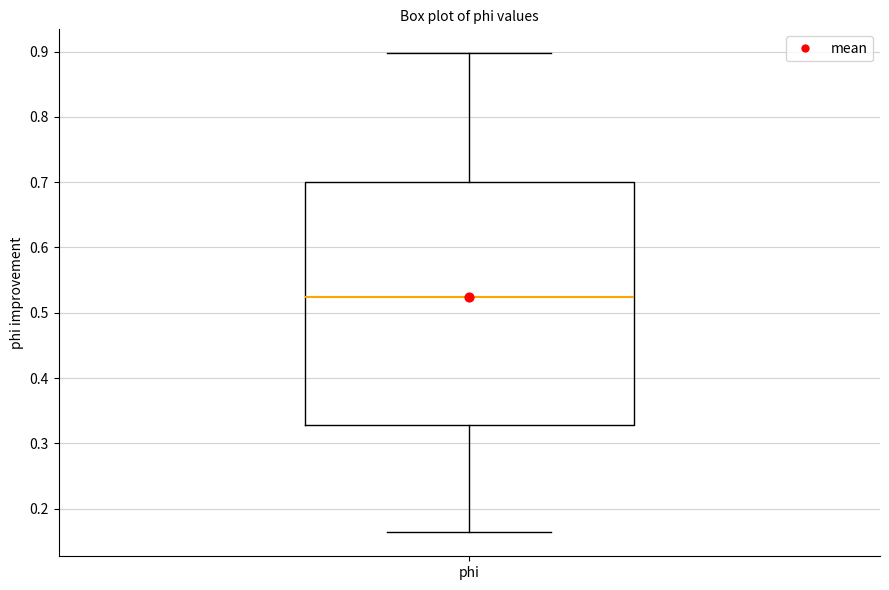

Read this box plot against the y-axis: the position of the median line, the range covered by the box, and the ends of both whiskers. The values are not printed on the chart, so give them approximately, as read against the axis.

median 0.52, box 0.33 to 0.70, whiskers 0.16 to 0.90